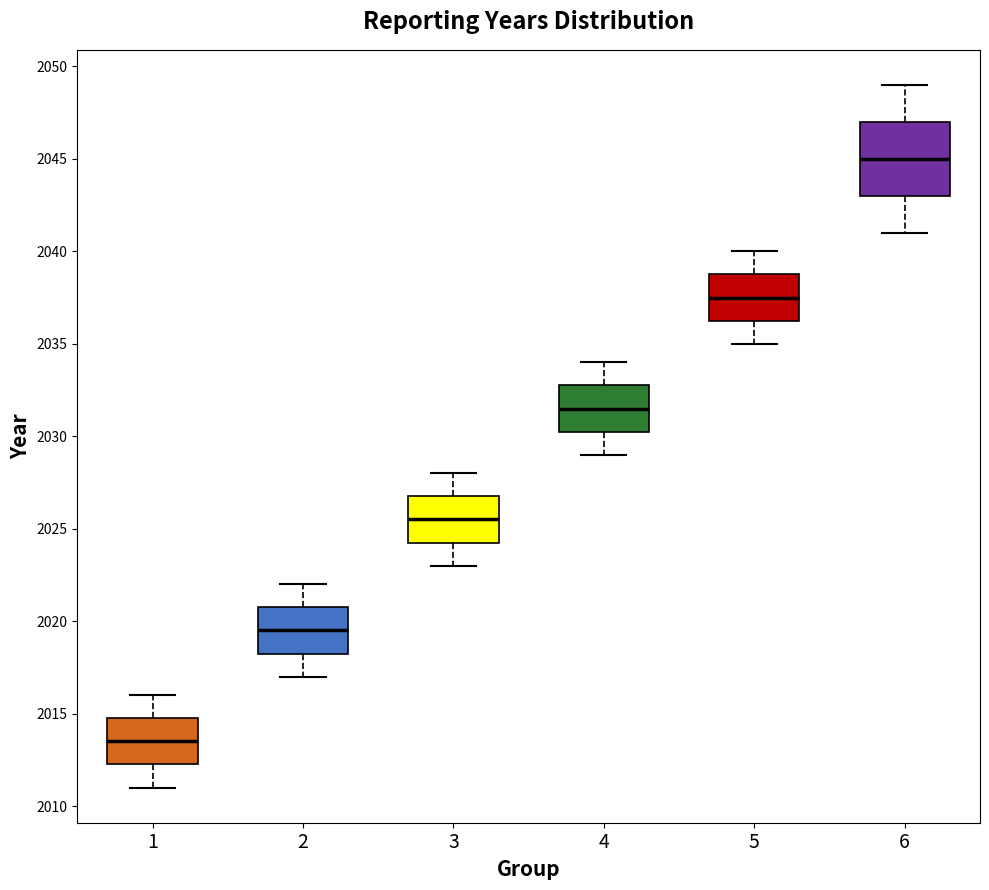

Where is the lower edge of the box at x = 1 on the y-axis? The values are not printed on the chart, so give them approximately, as read against the axis.

2012.5